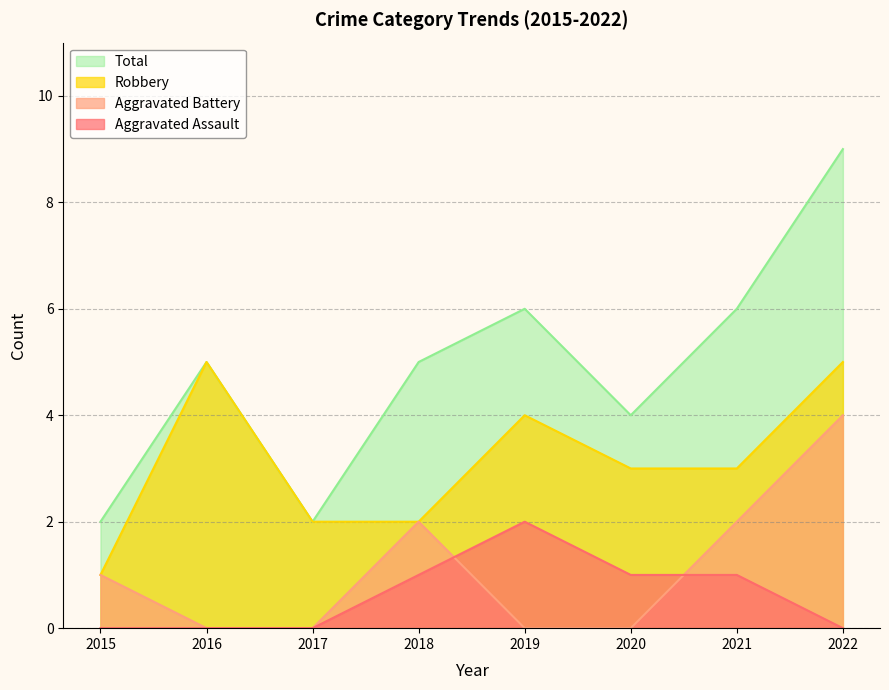

At which category does Total reach its first local peak?

2016